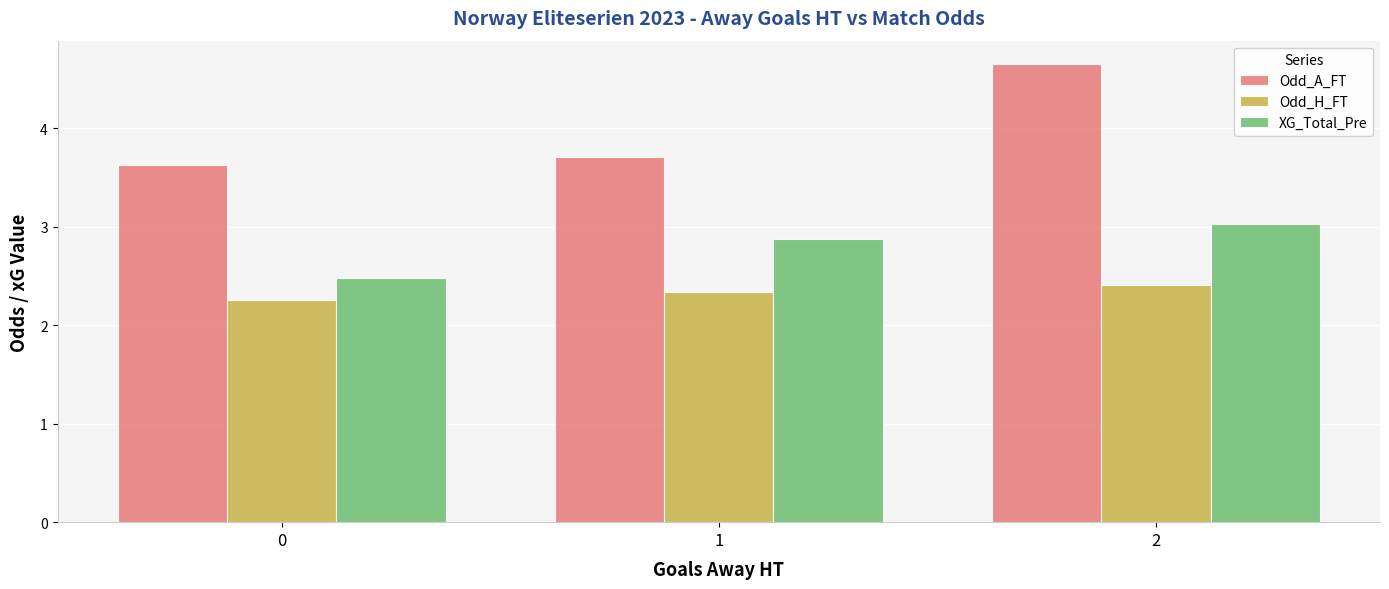

True or false: XG_Total_Pre has a value of 2.9 at 1.

True